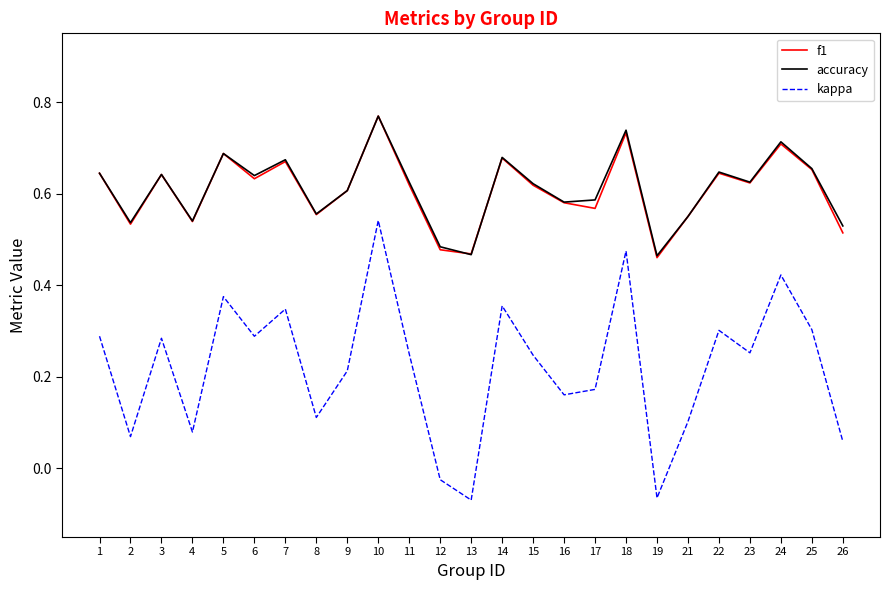

At which category does accuracy reach its first local peak?

3